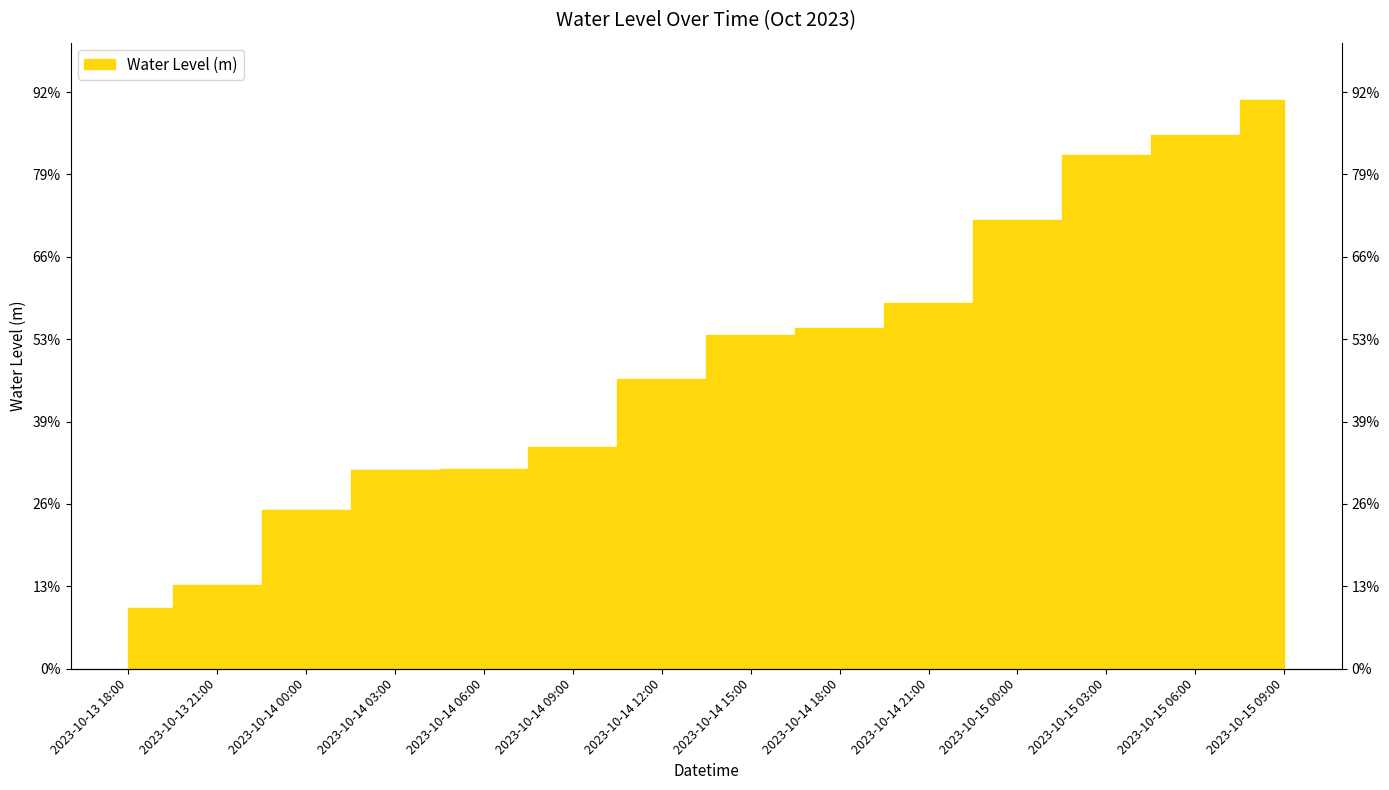

What is the sum of all values?

2.6